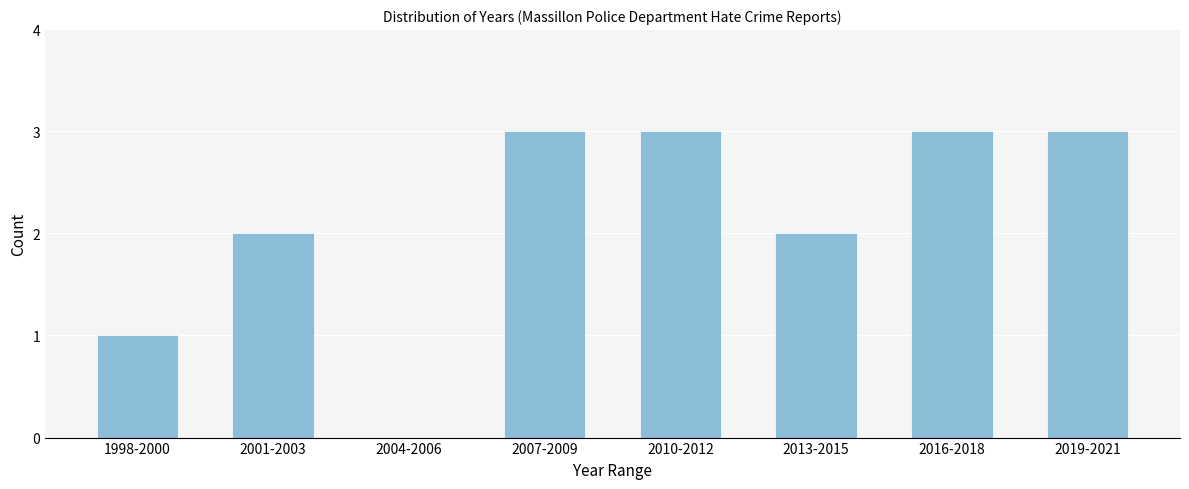

Reading left to right, what are all the values shown in this chart?

1998-2000=1	2001-2003=2	2004-2006=0	2007-2009=3	2010-2012=3	2013-2015=2	2016-2018=3	2019-2021=3